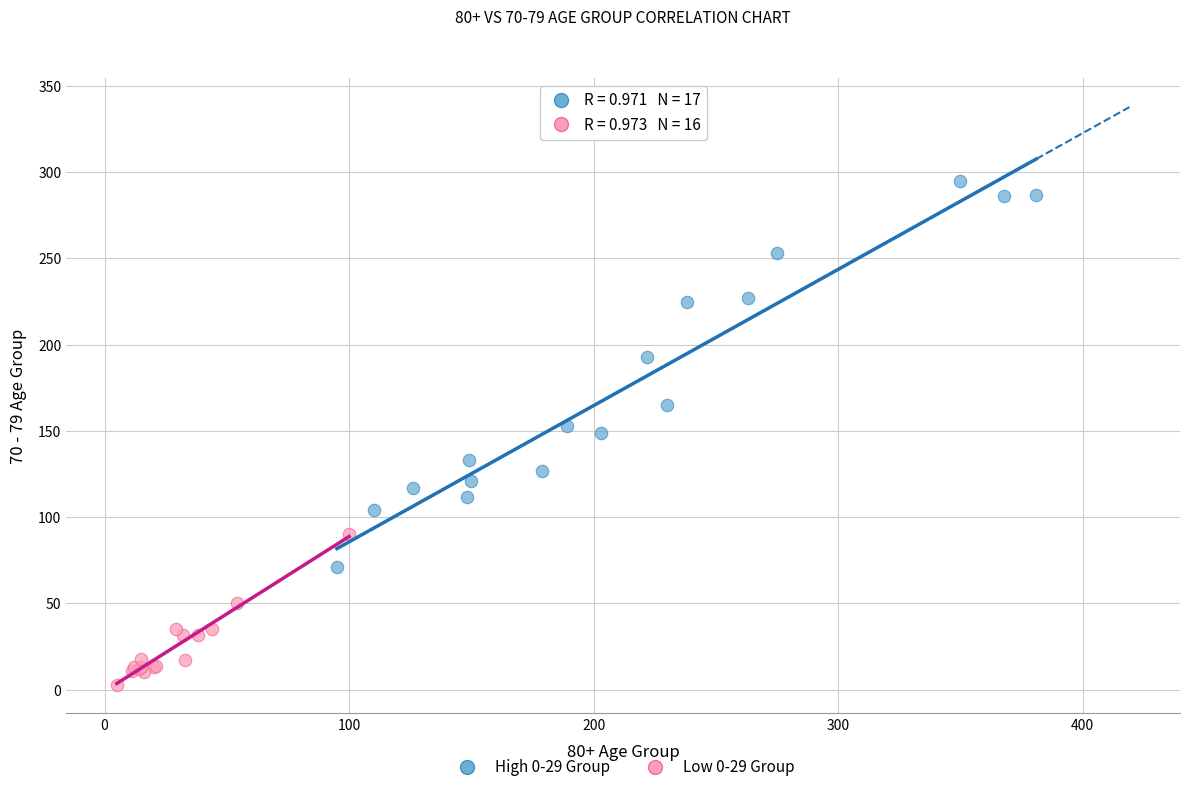

Which series reaches the minimum Y coordinate?

Low 0-29 Group